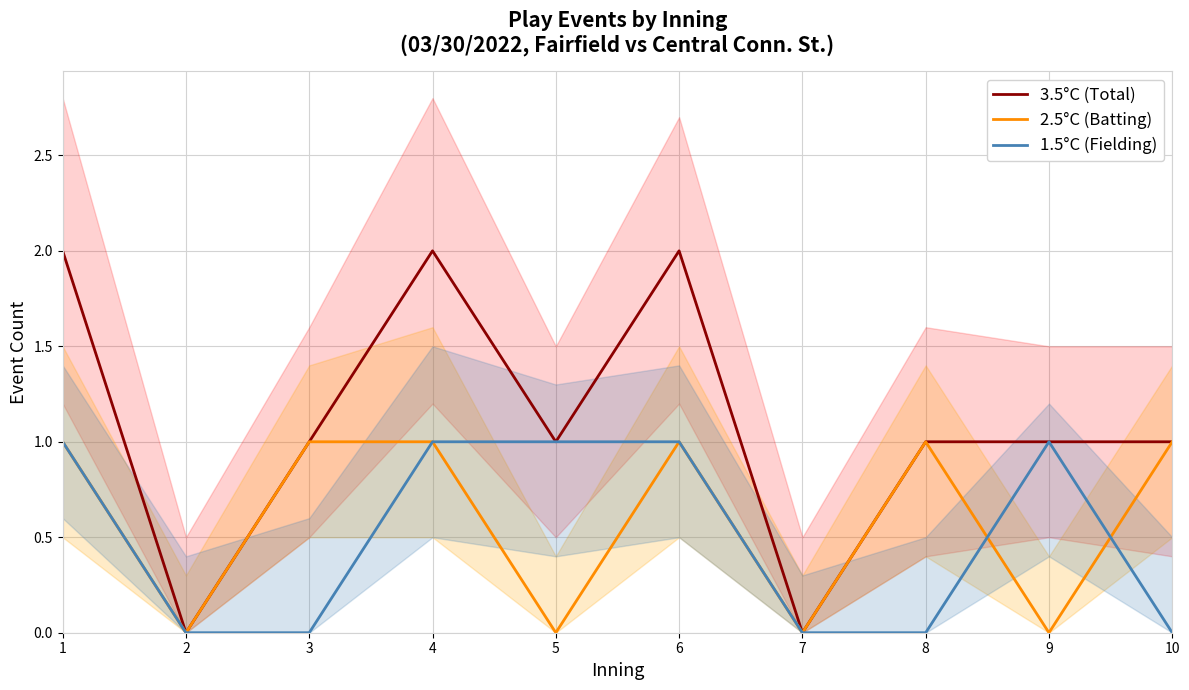

What is the sum of the 2.5°C (Batting) values at 7 and 8?

1